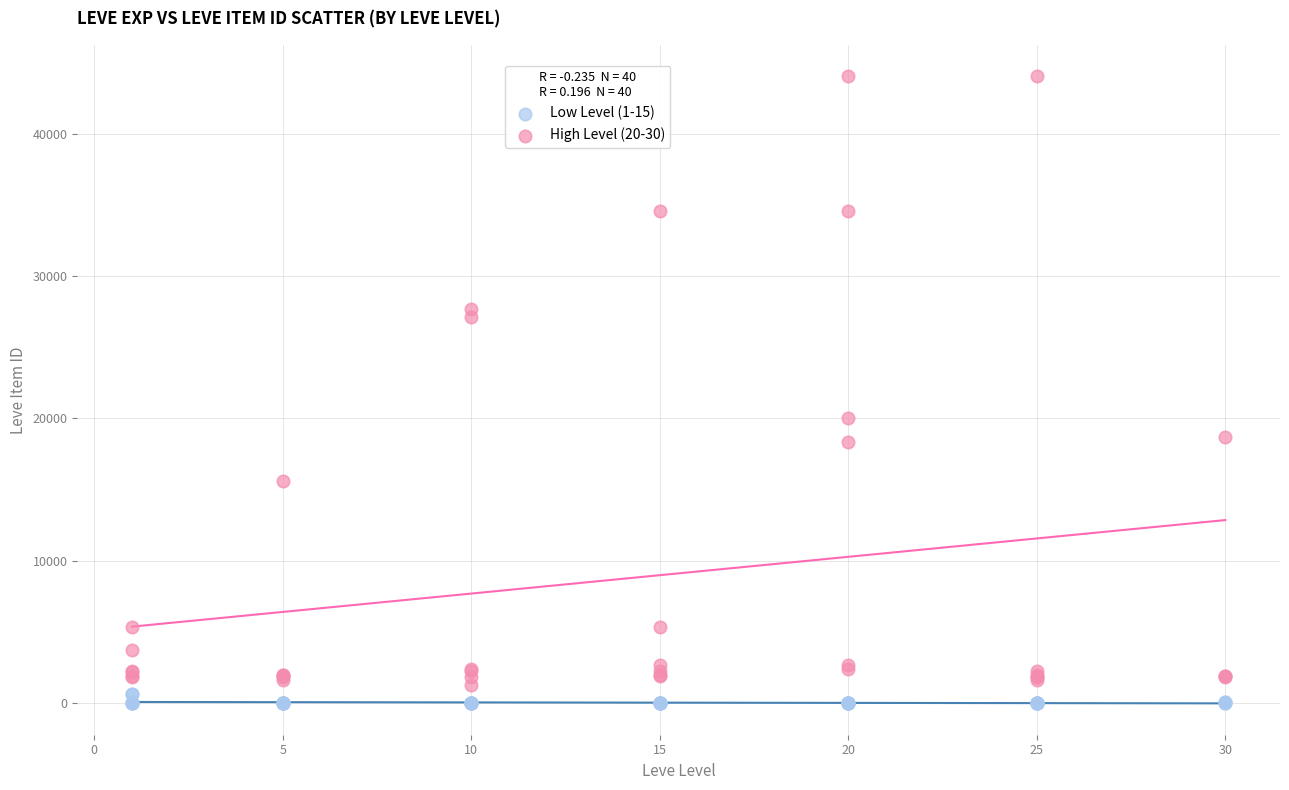

Which series reaches the maximum Y coordinate?

High Level (20-30)